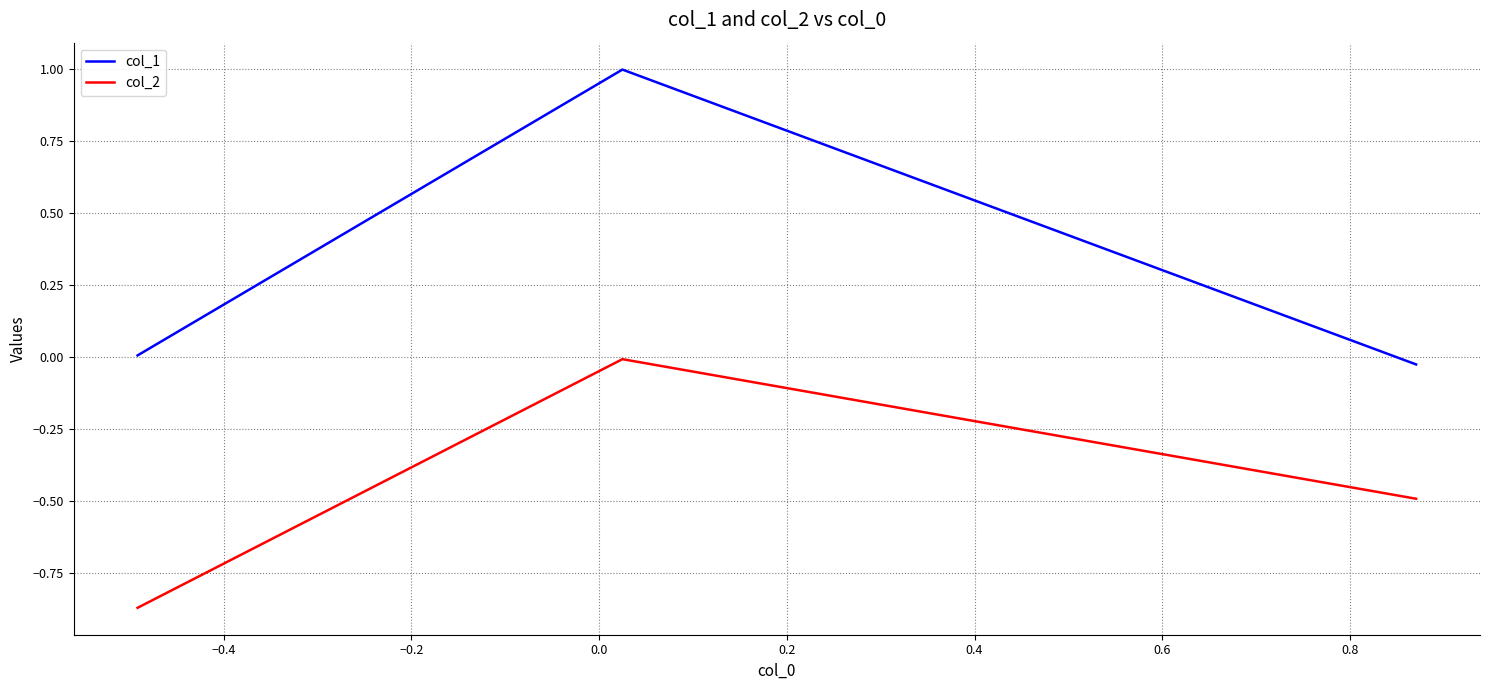

List the series in order of their overall mean, lowest first.

col_2, col_1